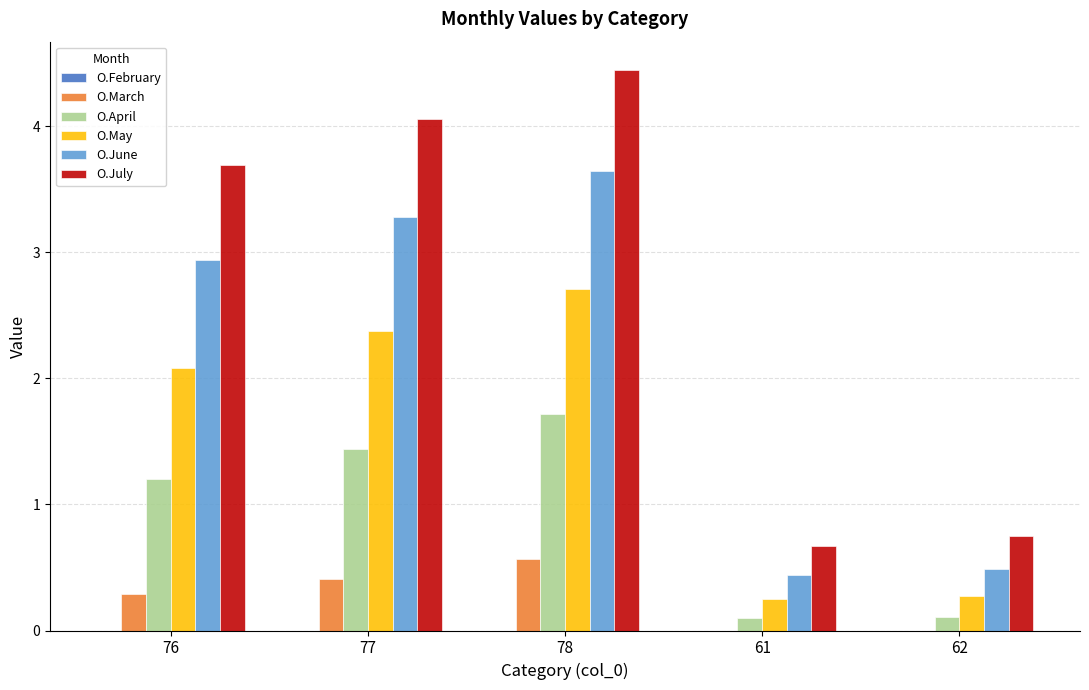

What is the difference between the O.March values at 62 and 77?

0.4